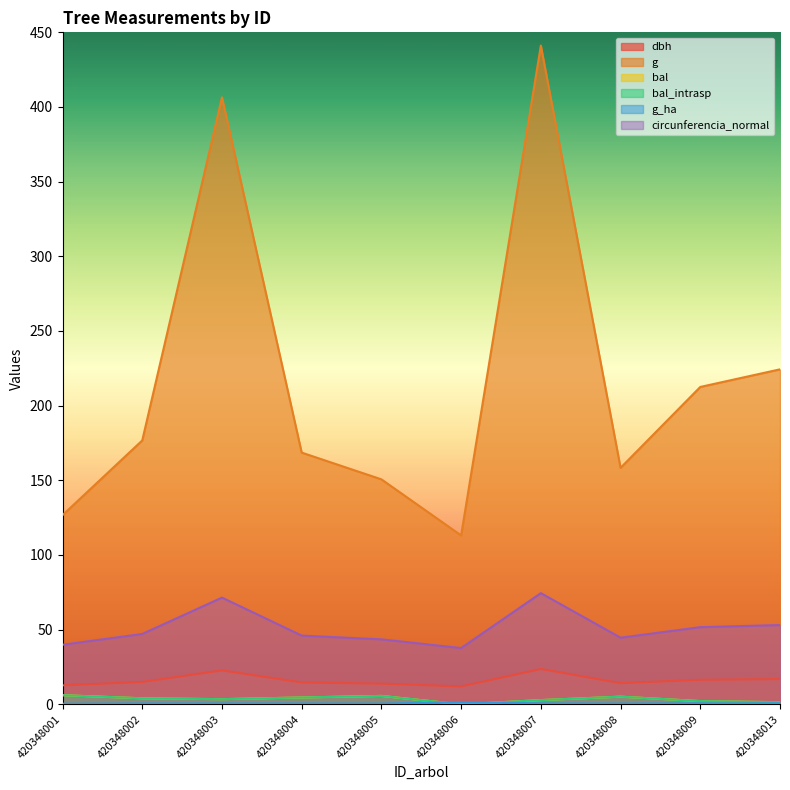

Which series changed the most between 420348003 and 420348007?

g